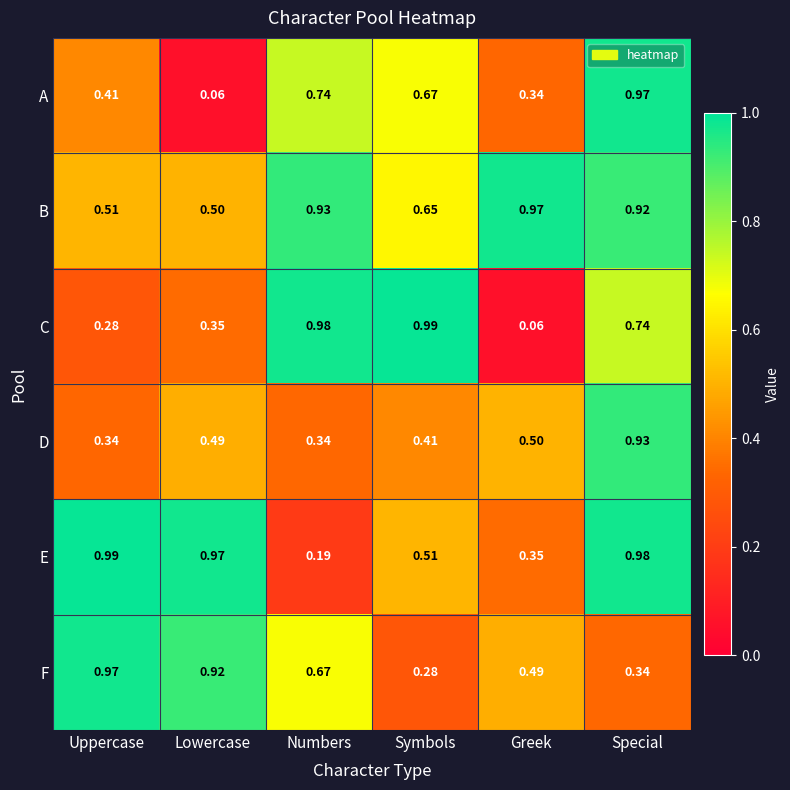

At how many categories does at least one series exceed 0?

6